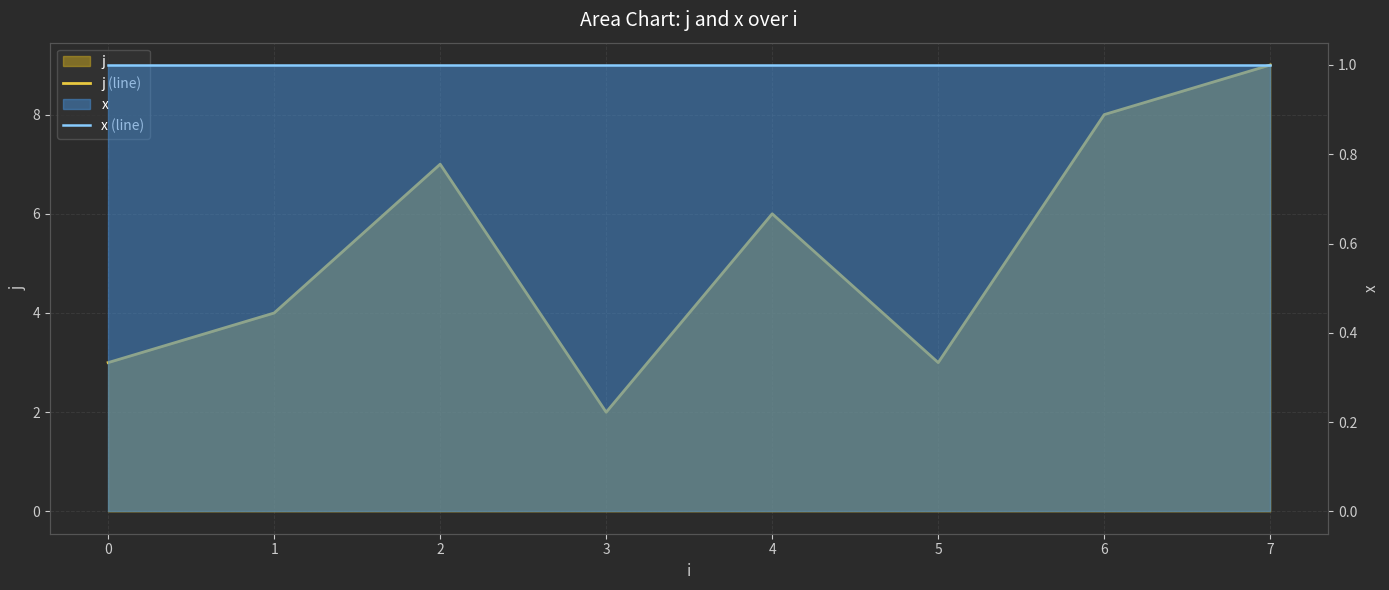

What is the maximum value for x (line)?

1